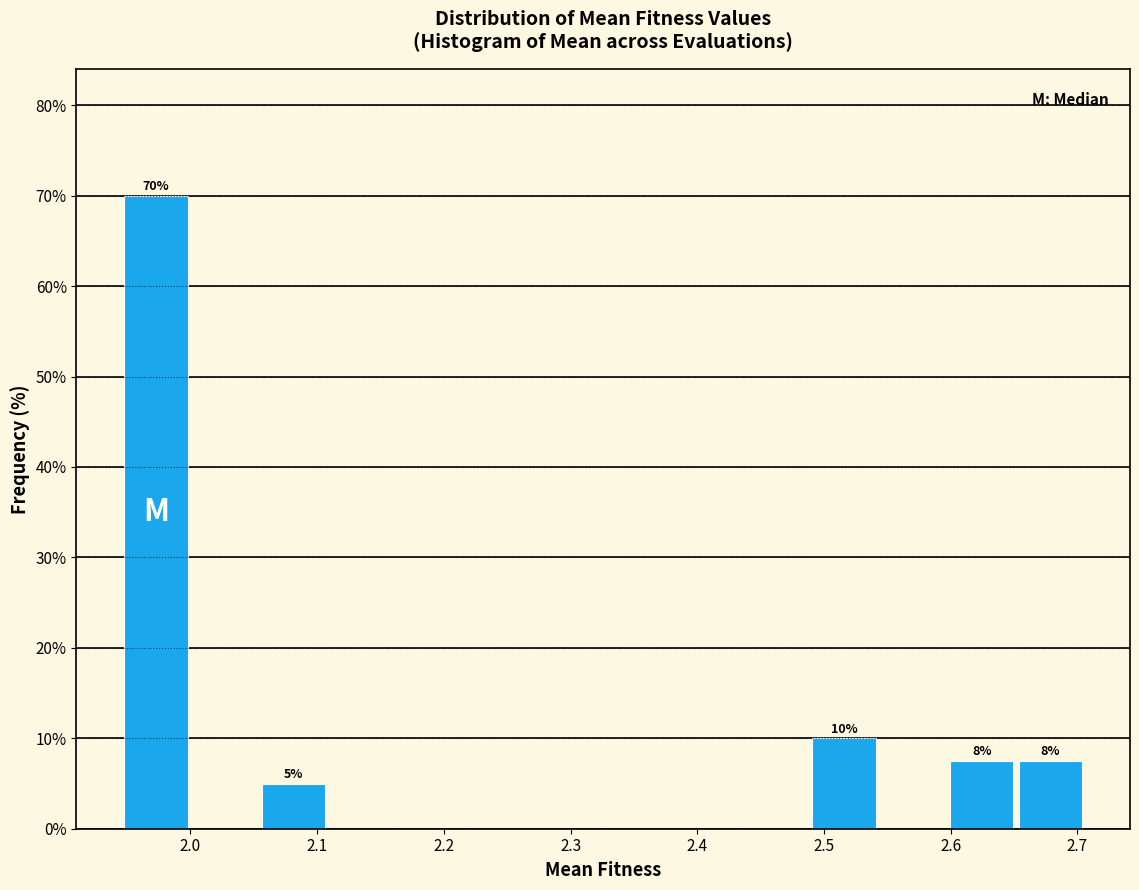

Which range on the x-axis has the tallest bar?

1.95 to 2.00